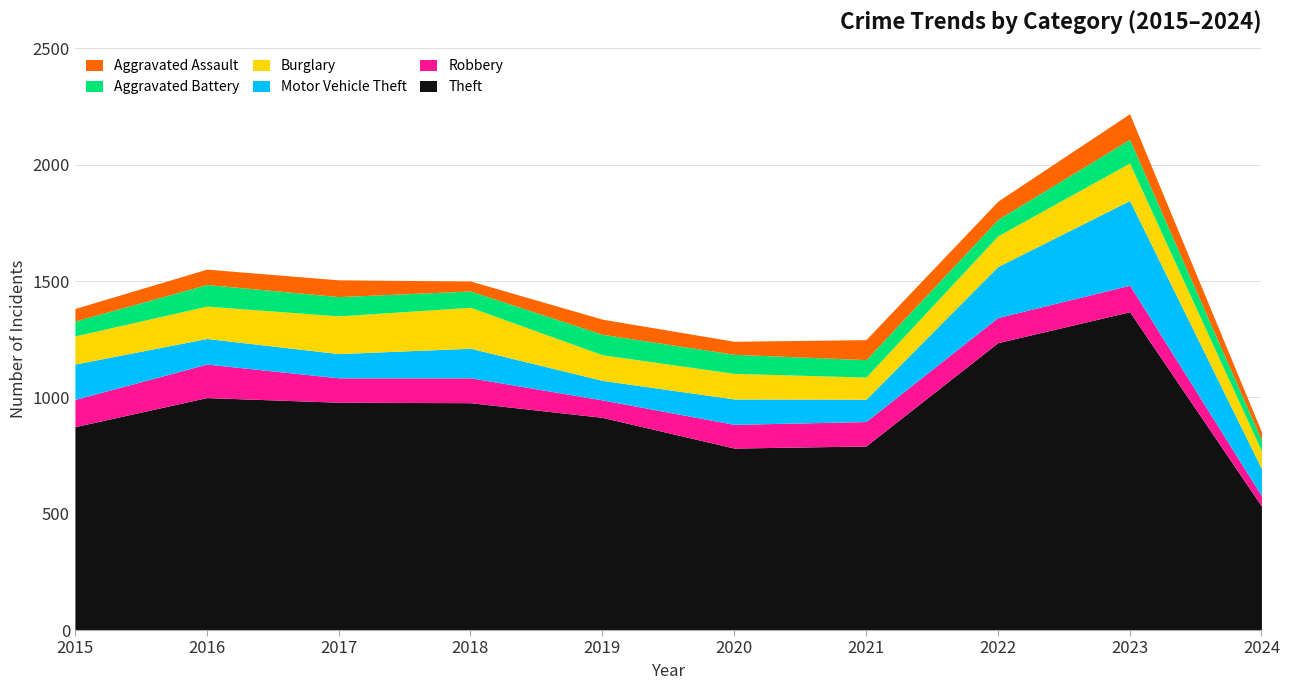

Which series has the widest spread of values?

Theft